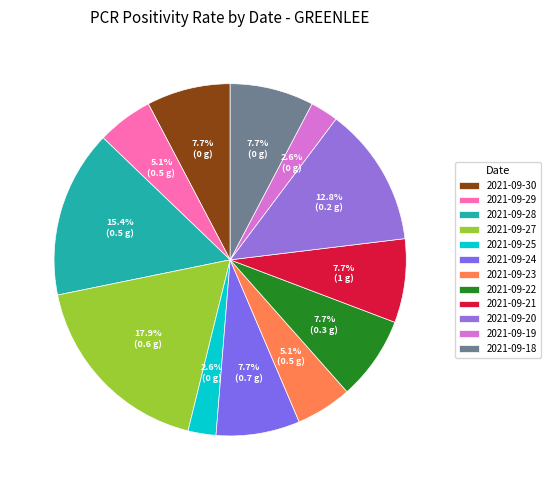

Rank the categories by value from lowest to highest.

2021-09-30, 2021-09-25, 2021-09-19, 2021-09-18, 2021-09-20, 2021-09-22, 2021-09-29, 2021-09-28, 2021-09-23, 2021-09-27, 2021-09-24, 2021-09-21